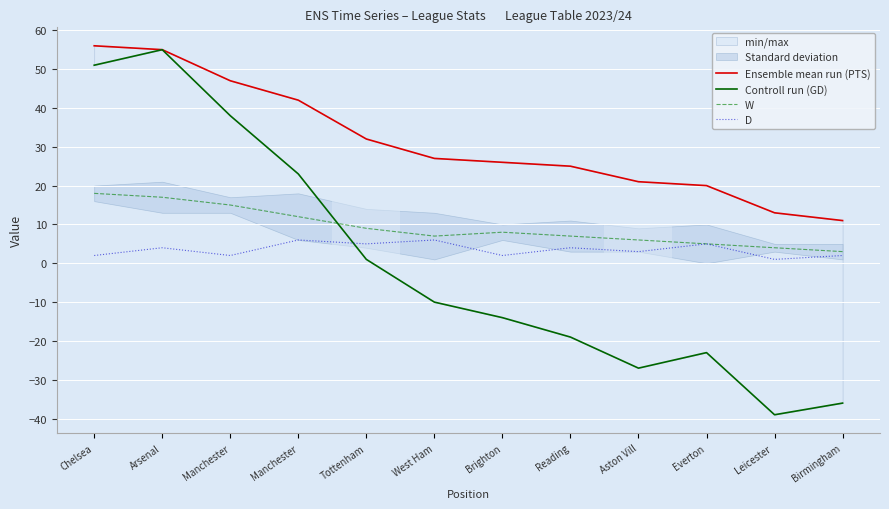

What are all the series names shown in the legend?

Ensemble mean run (PTS), Controll run (GD), W, D